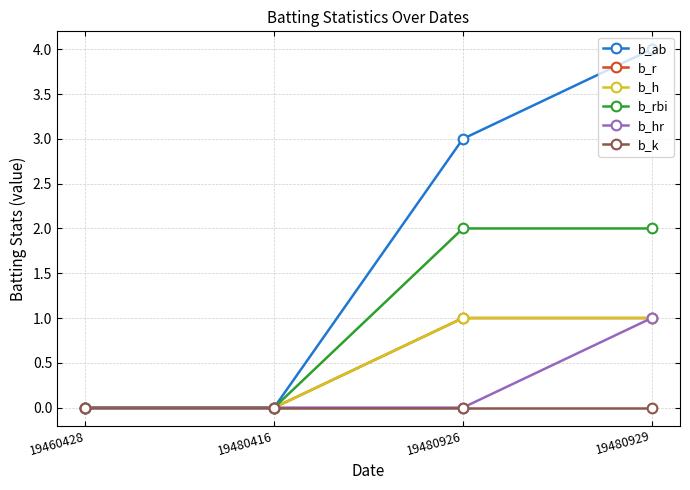

True or false: b_rbi and b_r intersect in this chart.

False